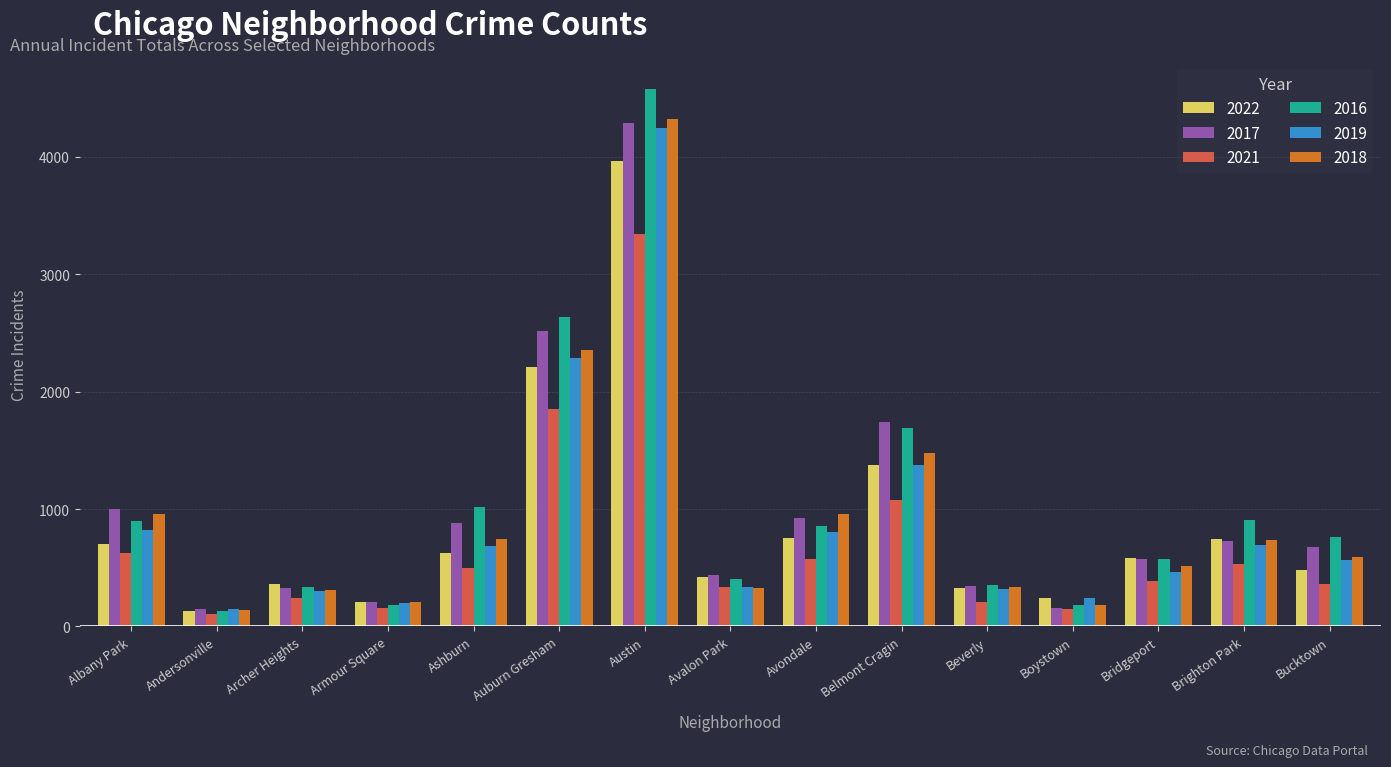

What is the approximate value of 2022 at Auburn Gresham, to the nearest 10?

2210